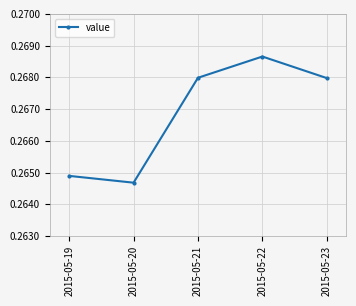

Which has a higher value, 2015-05-20 or 2015-05-21?

2015-05-21